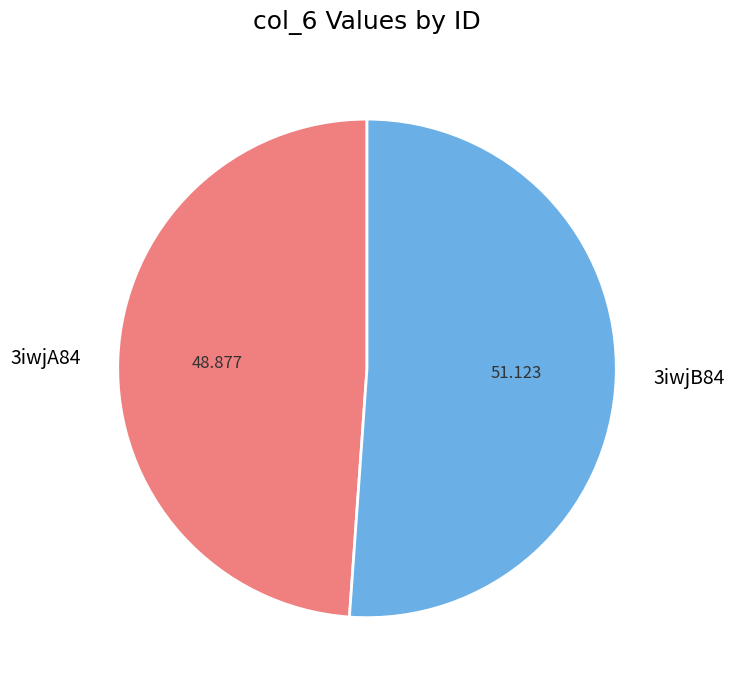

Rank the categories by value from highest to lowest.

3iwjB84, 3iwjA84